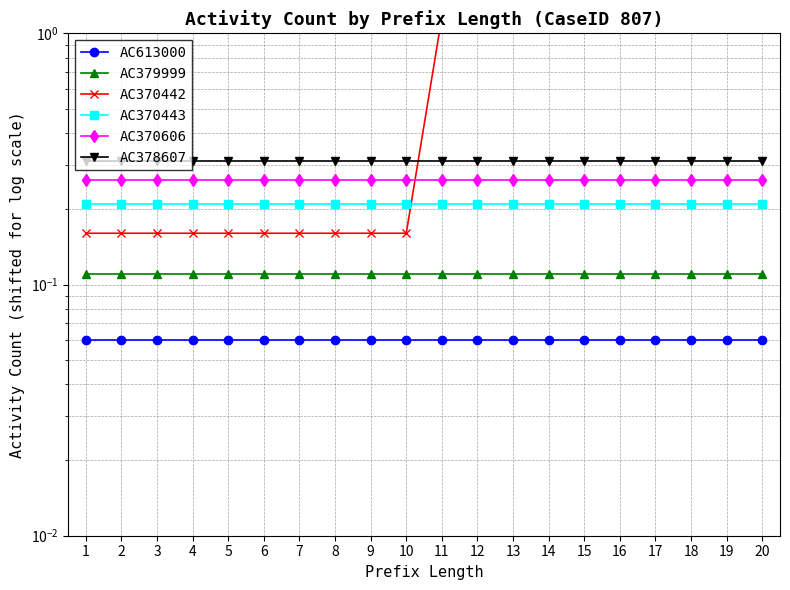

Is the value of AC378607 at 19 greater than the value of AC370606 at 8?

Yes